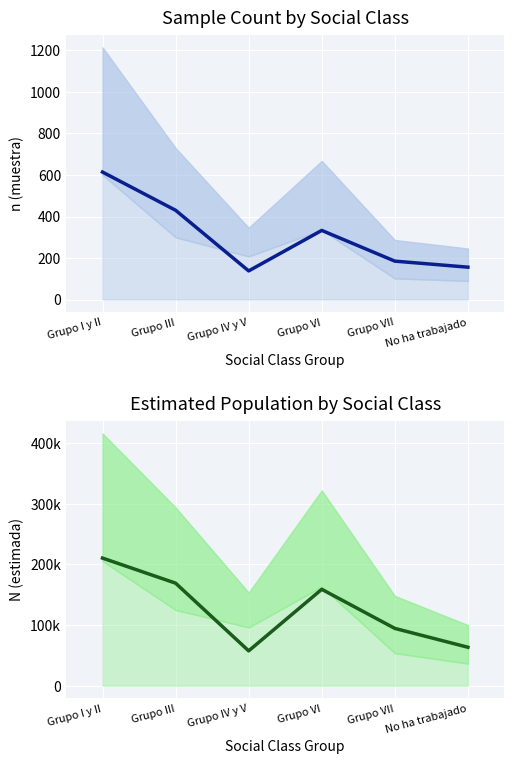

At which category is the sum across all series the highest?

Grupo I y II